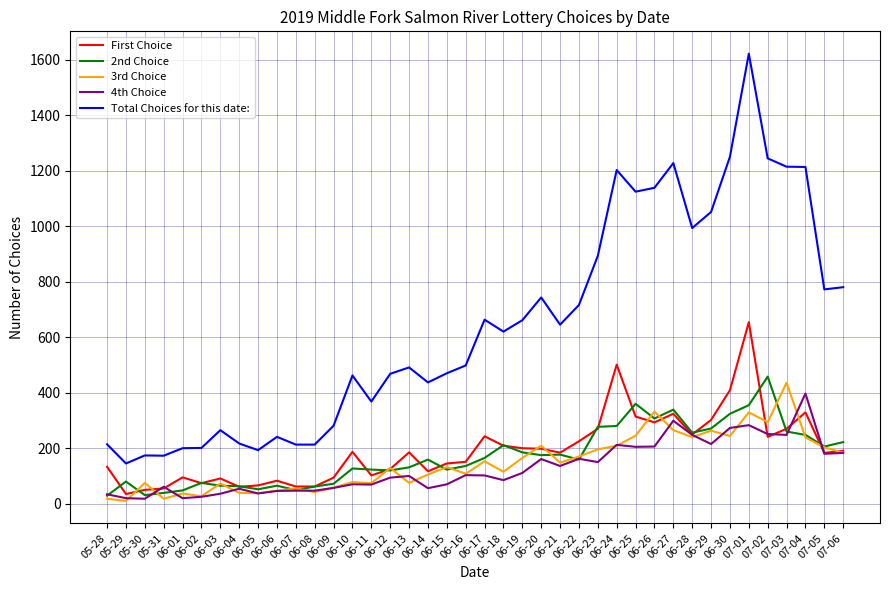

What position from the right is 07-03?

4